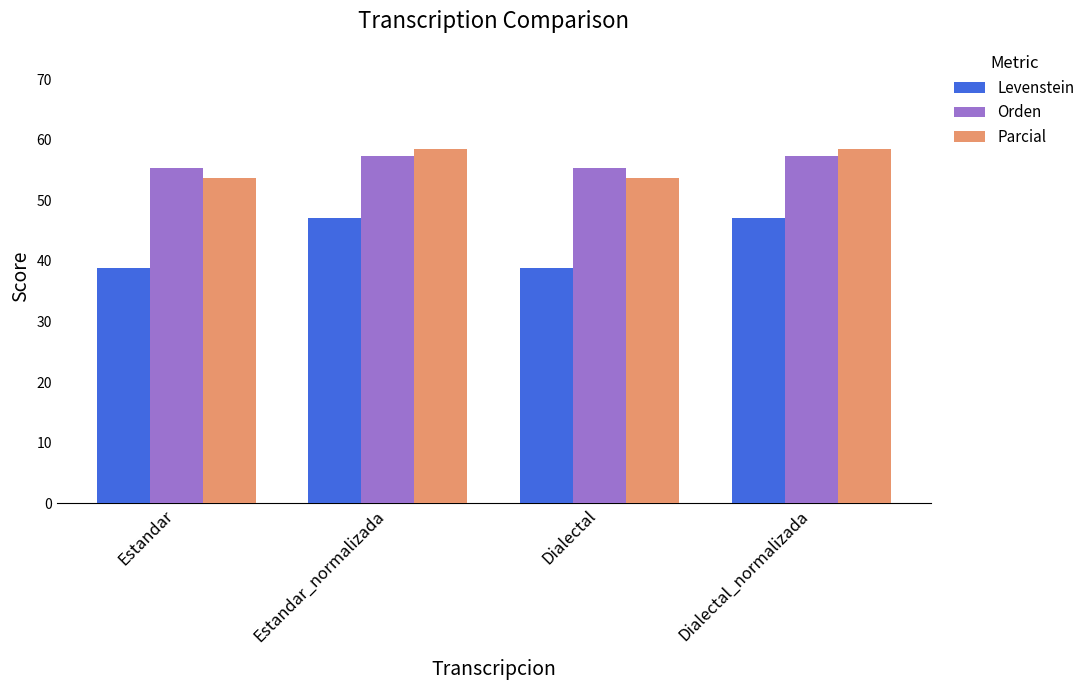

Reading right to left, transcribe all the data shown in this chart.

Levenstein: 47.0	38.8	47.0	38.8
Orden: 57.3	55.3	57.3	55.3
Parcial: 58.4	53.6	58.4	53.6